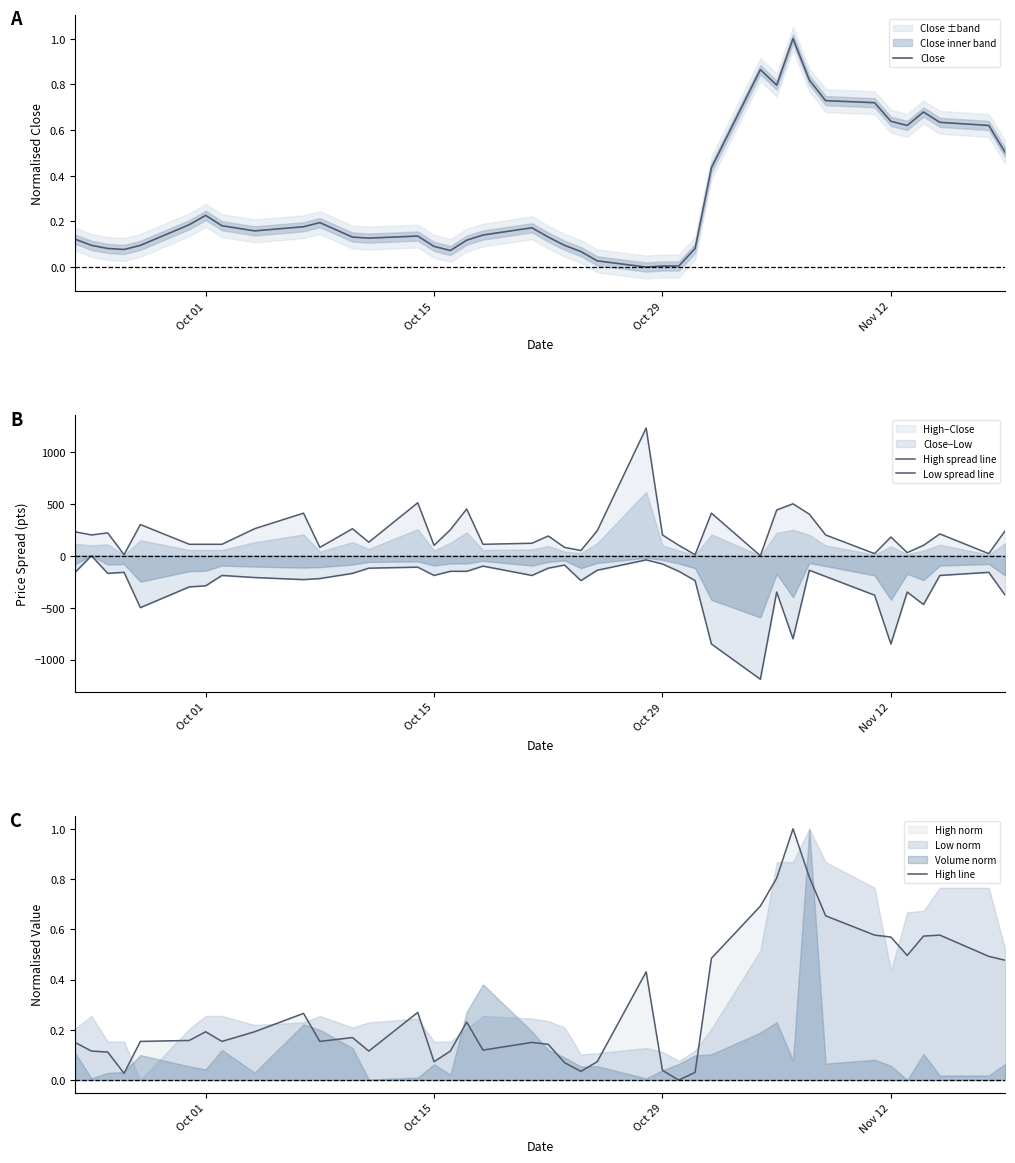

What position from the left is Oct 15?

15